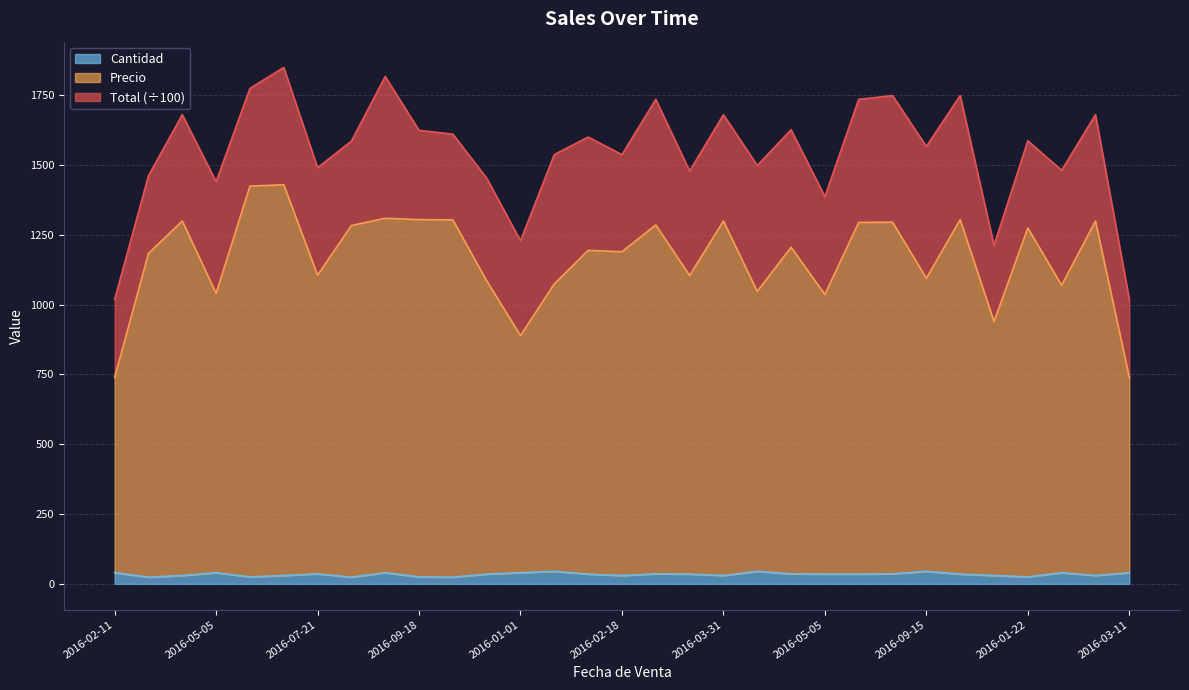

True or false: Precio and Cantidad cross at least once.

False